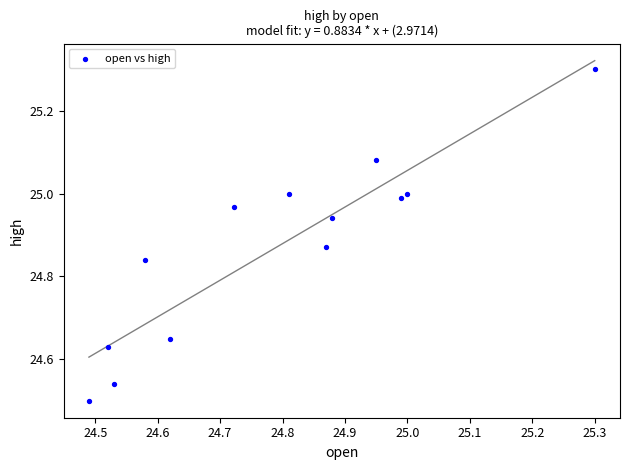

What is the range of X values (max minus min)?

0.8